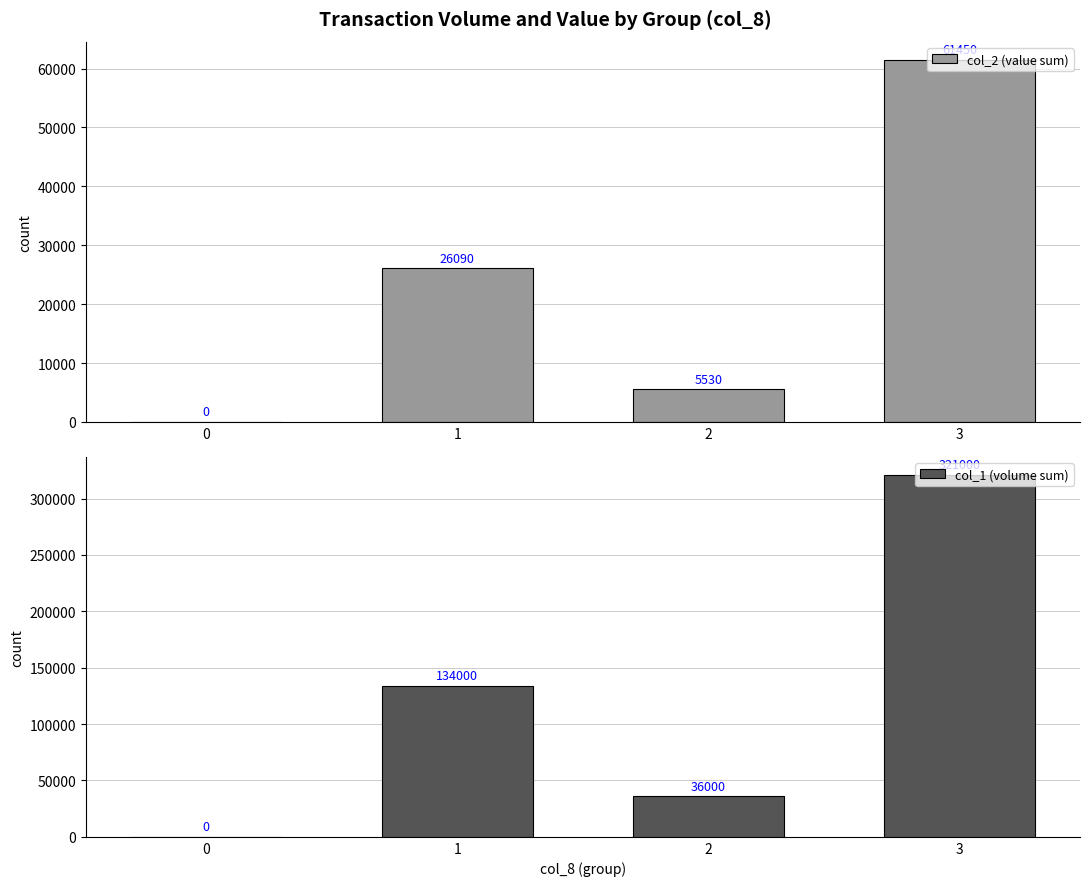

Reading left to right, transcribe all the data shown in this chart.

col_2 (value sum): 0=0	1=26090	2=5530	3=61450
col_1 (volume sum): 0=0	1=134000	2=36000	3=321000